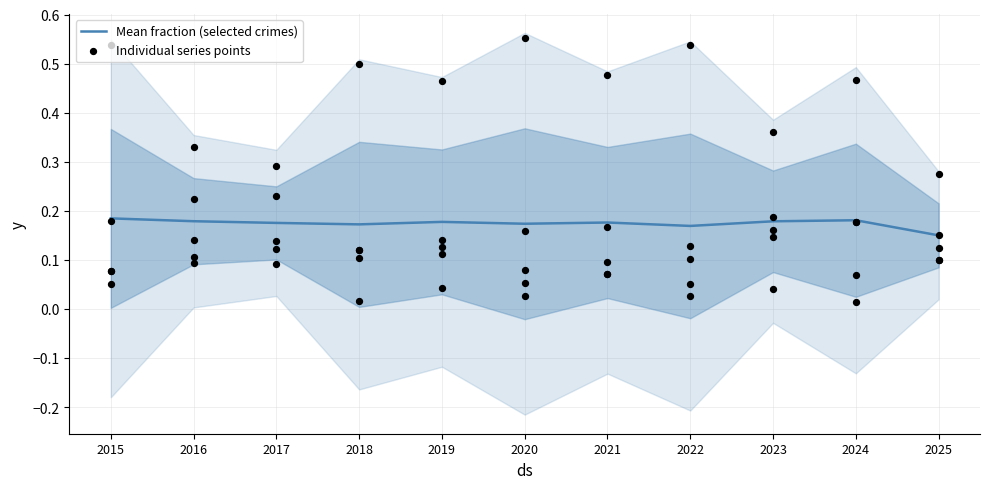

At which category is the sum across all series the highest?

2020